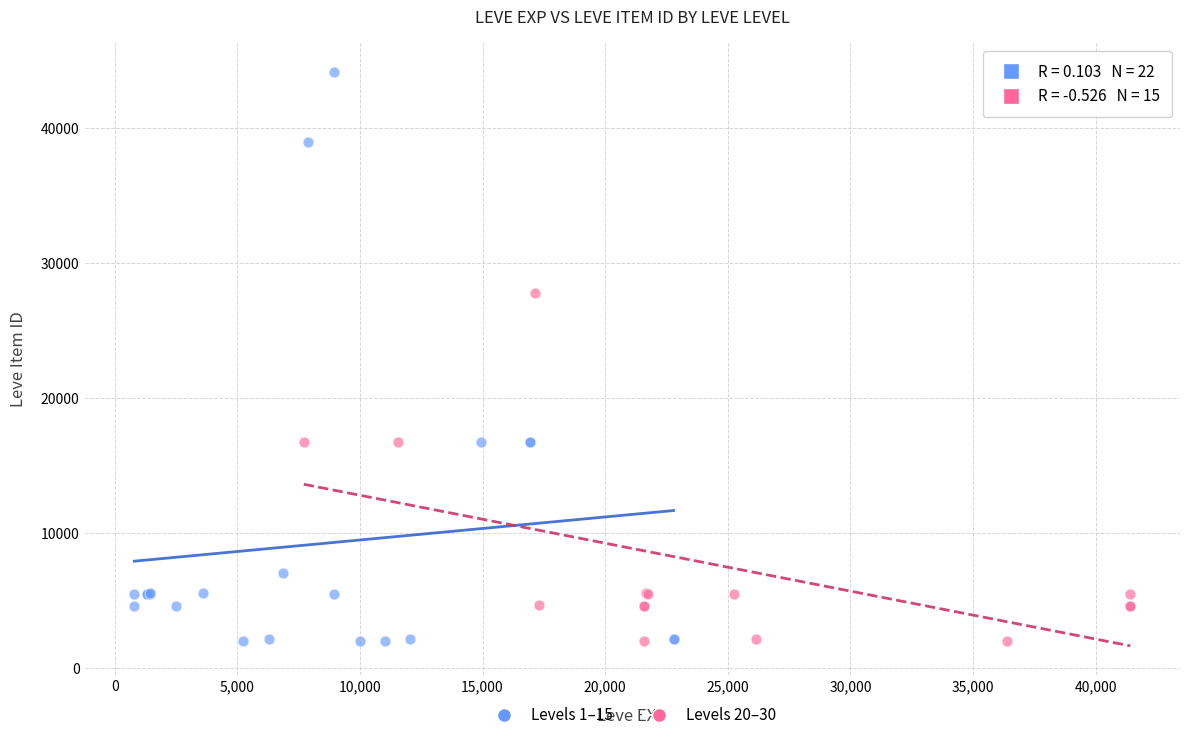

Which series reaches the maximum Y coordinate?

Levels 1–15